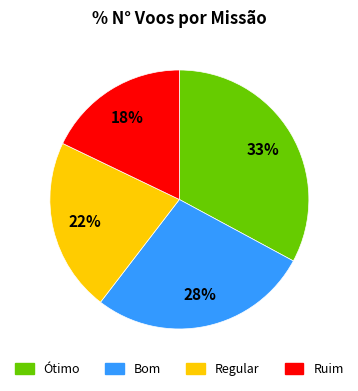

How many segments does this pie chart have?

4